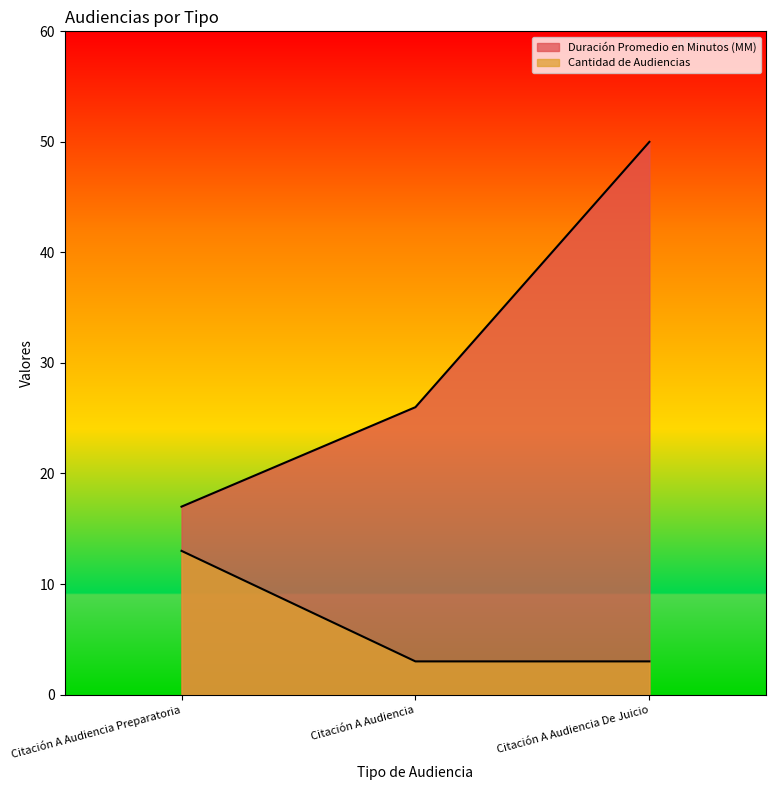

Reading left to right, extract all data points from this chart.

Duración Promedio en Minutos (MM): 17	26	50
Cantidad de Audiencias: 13	3	3